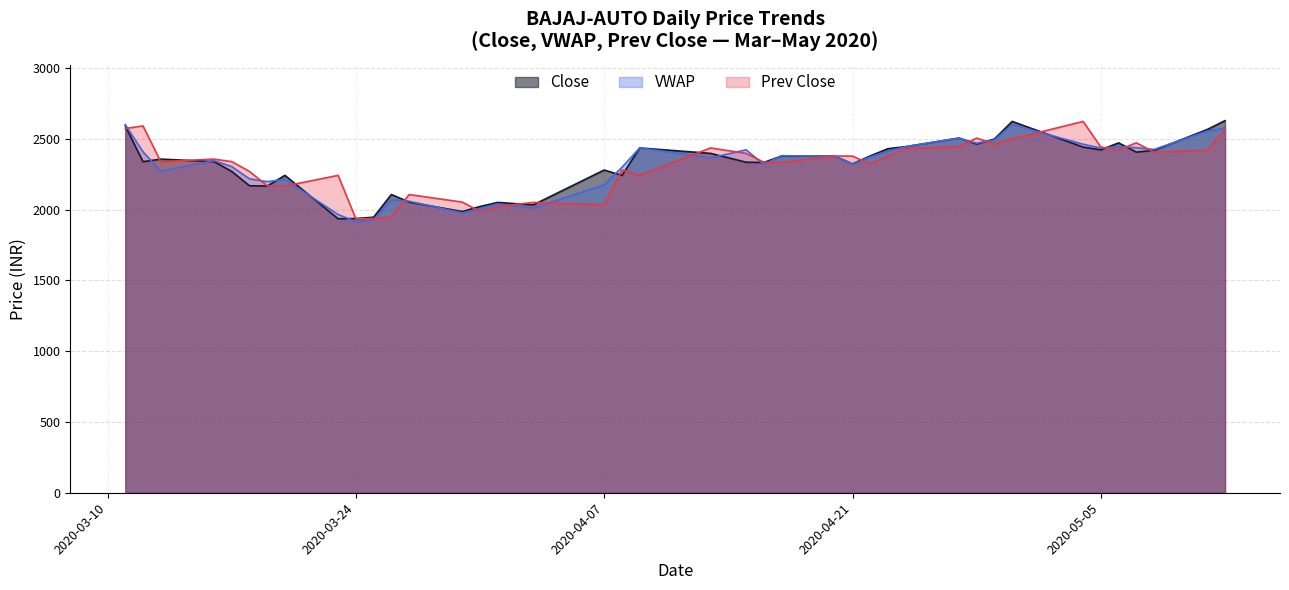

What are all the series names shown in the legend?

Close, VWAP, Prev Close